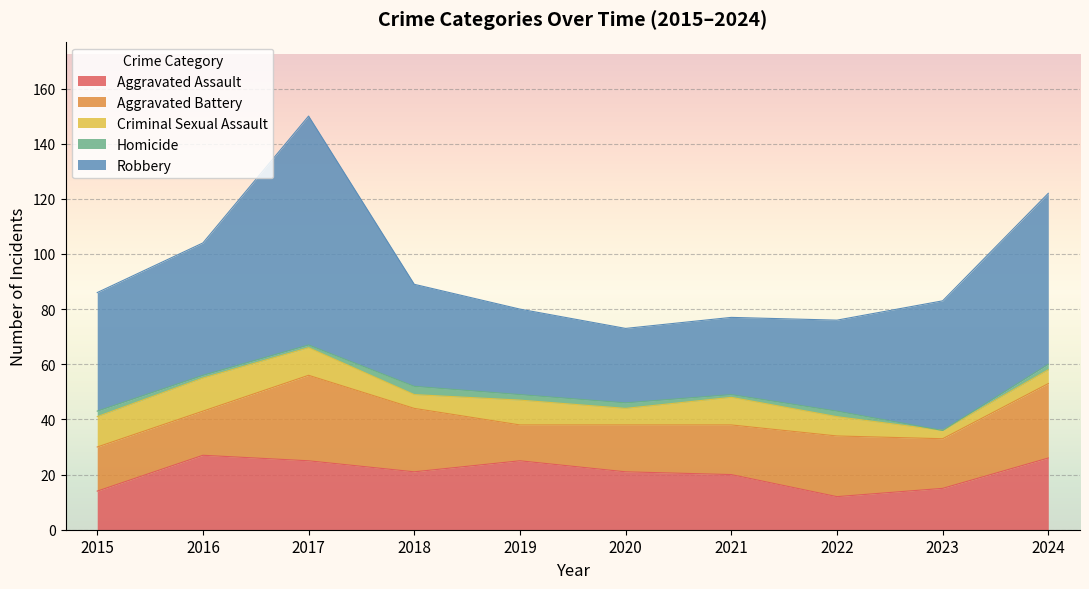

At which category does the chart reach its minimum across all series?

2023